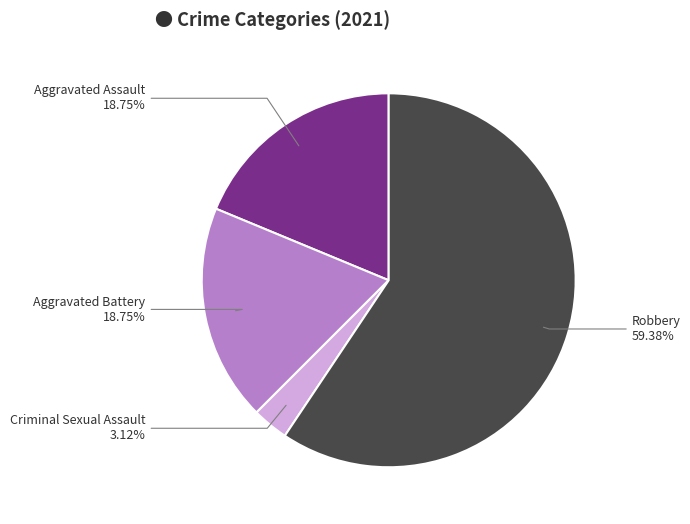

Count the number of slices in the pie.

4